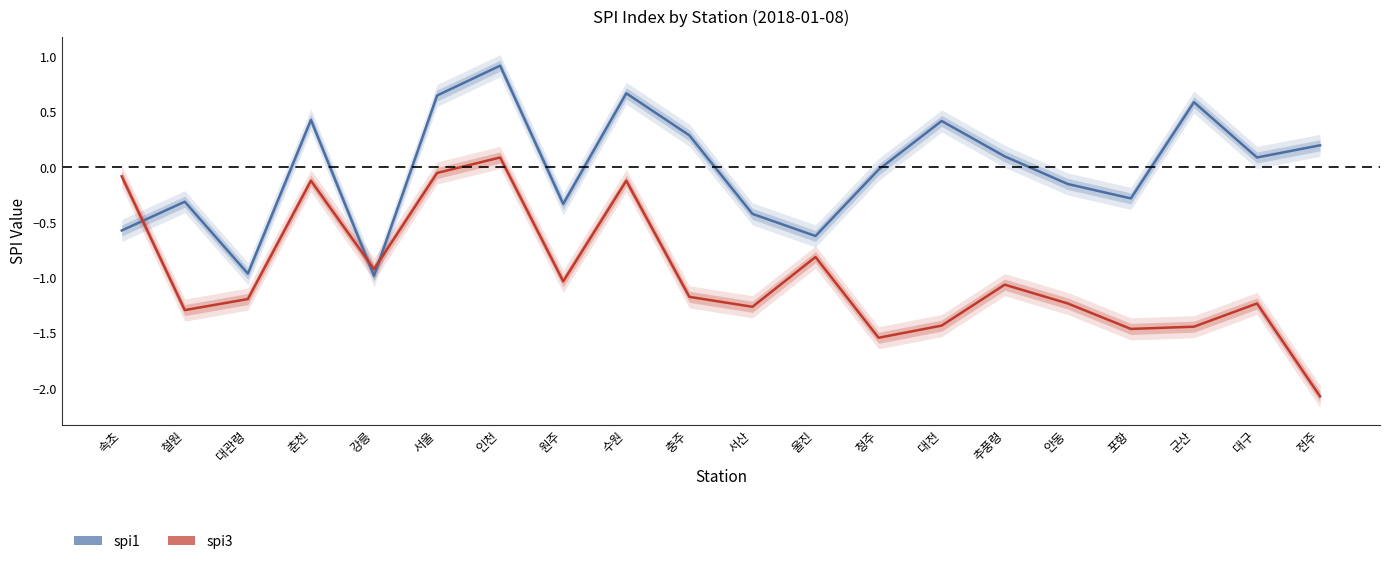

Read the spi1 value at 추풍령.

0.1